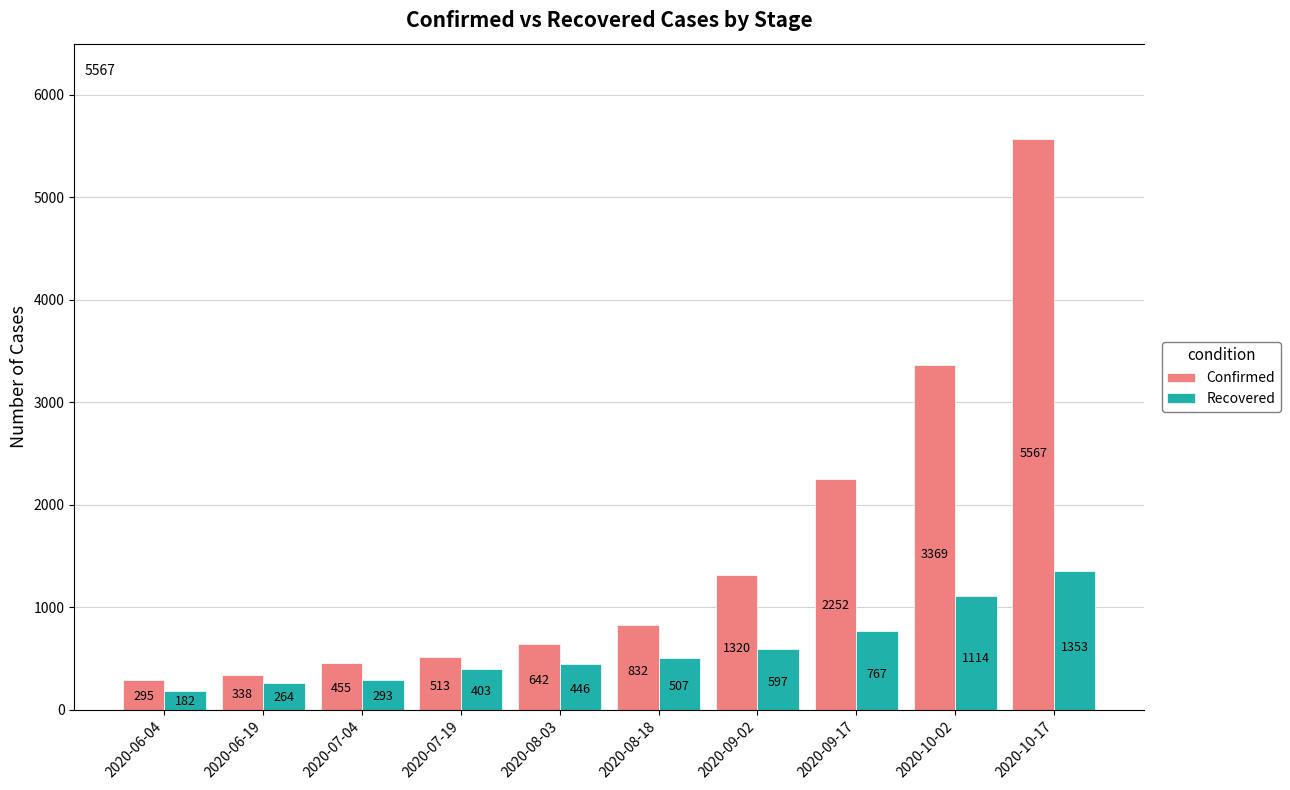

What is the value of the Confirmed bar at the 1st from the left?

295